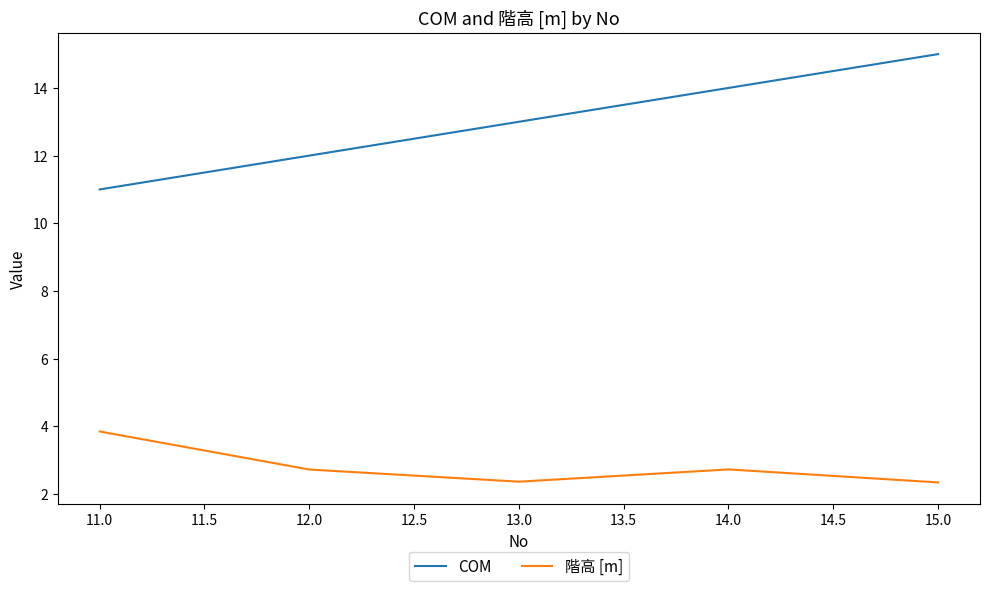

True or false: 階高 [m] and COM intersect in this chart.

False